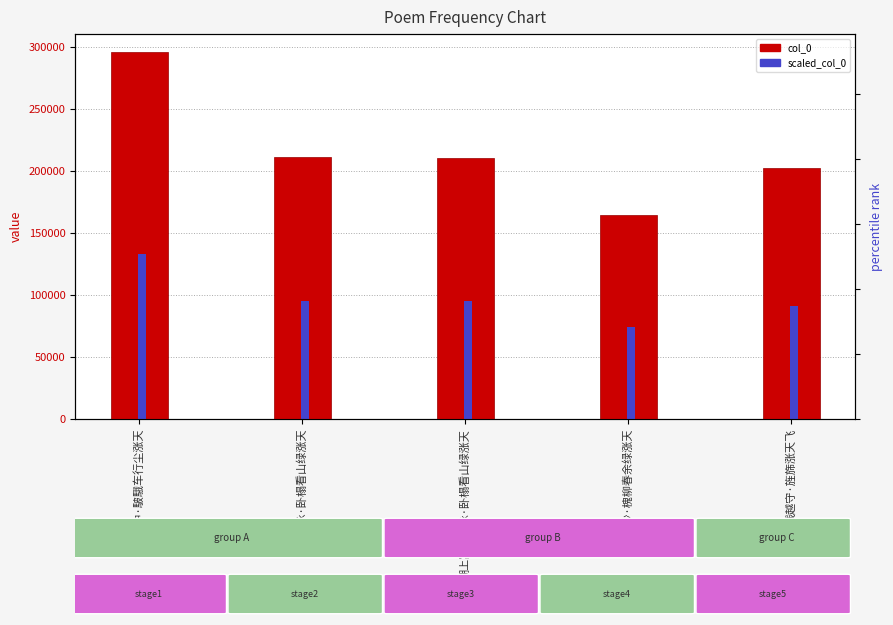

Reading right to left, extract all data points from this chart.

col_0: 钱越守·旌旆涨天飞=202728.0	浣溪沙·槐柳春余绿涨天=164953.0	湖上寓居杂咏·卧榻看山绿涨天=210741.0	寓居杂咏·卧榻看山绿涨天=211685.0	华阴道中·駊騀车行尘涨天=295829.0
scaled_col_0: 钱越守·旌旆涨天飞=91227.6	浣溪沙·槐柳春余绿涨天=74228.9	湖上寓居杂咏·卧榻看山绿涨天=94833.4	寓居杂咏·卧榻看山绿涨天=95258.2	华阴道中·駊騀车行尘涨天=133123.1